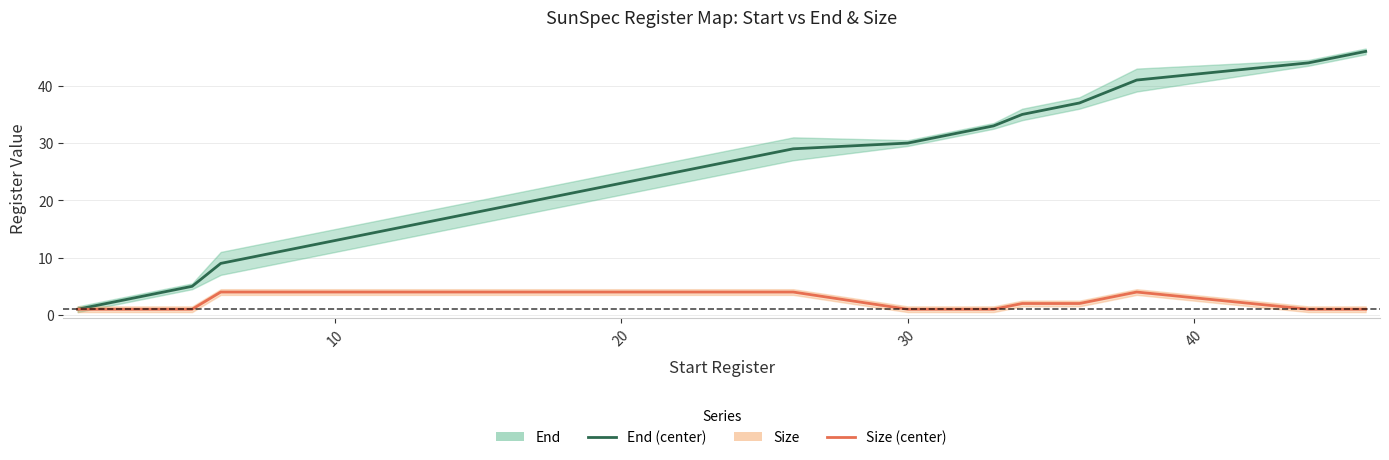

What is the minimum value for End?

1